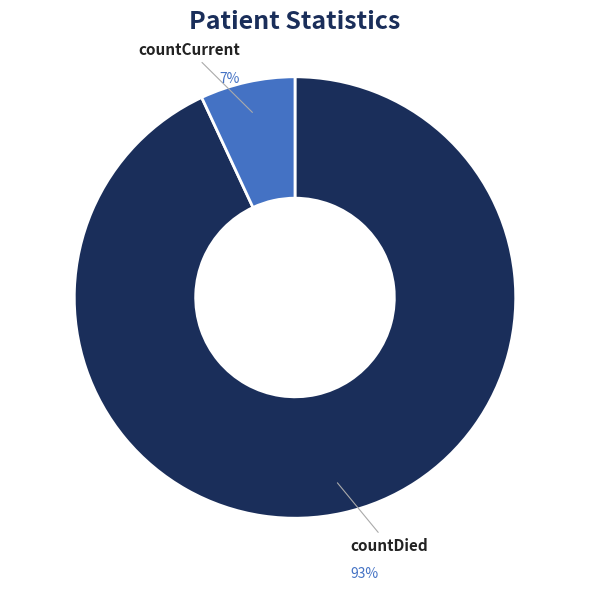

To the nearest percent, what is the average slice percentage?

50%